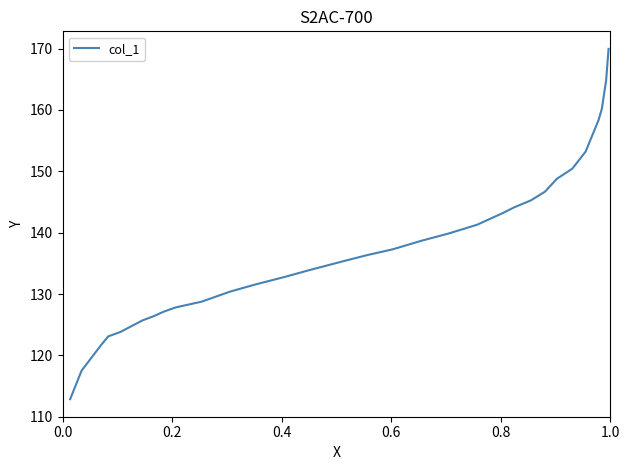

What is the difference between the maximum and minimum values?

57.1